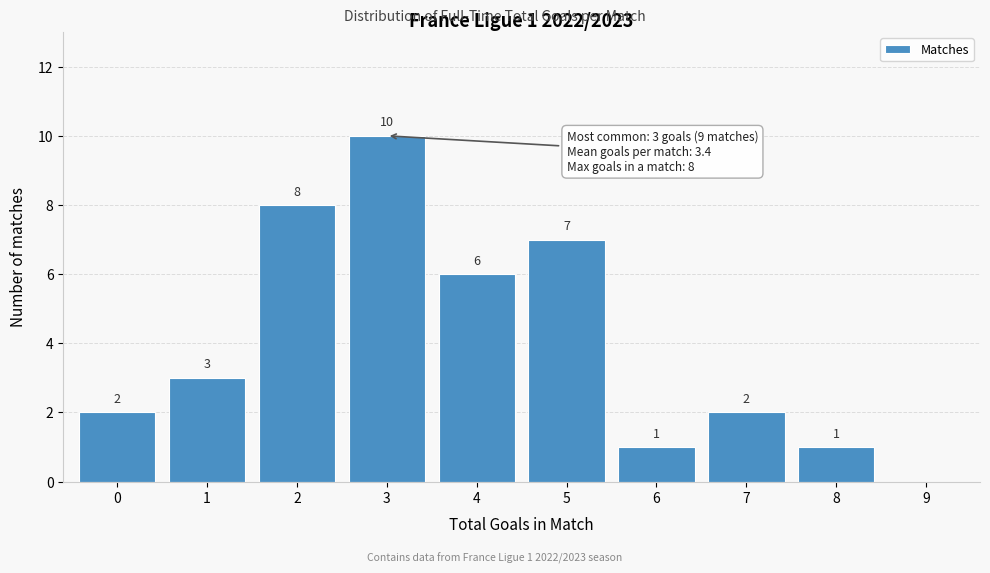

Reading left to right, transcribe all the data shown in this chart.

0=2	1=3	2=8	3=10	4=6	5=7	6=1	7=2	8=1	9=0